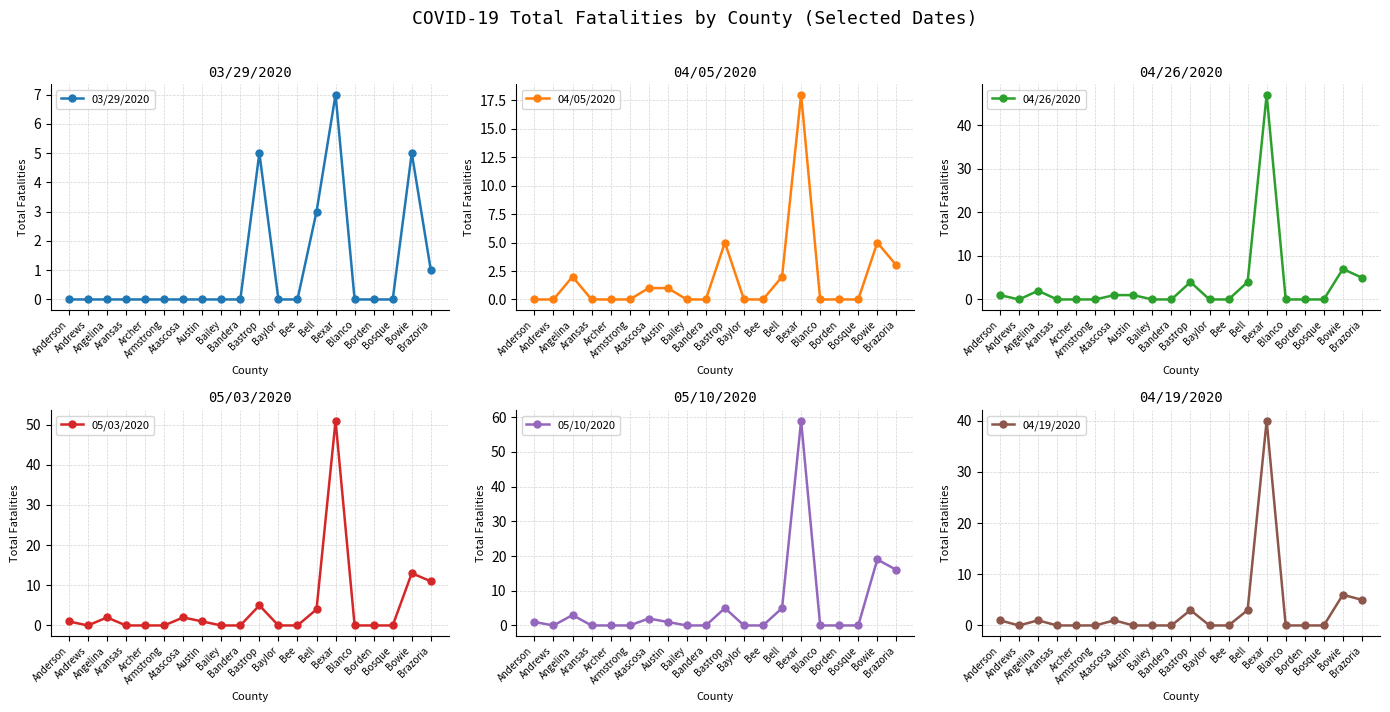

What is the difference between the maximum and second lowest values in the 04/19/2020 series?

40